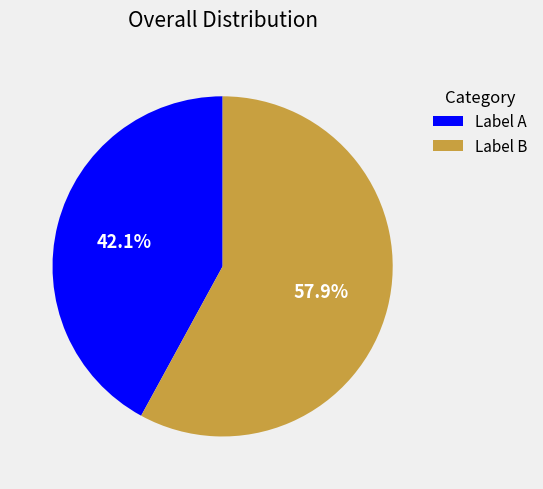

Count the number of slices in the pie.

2